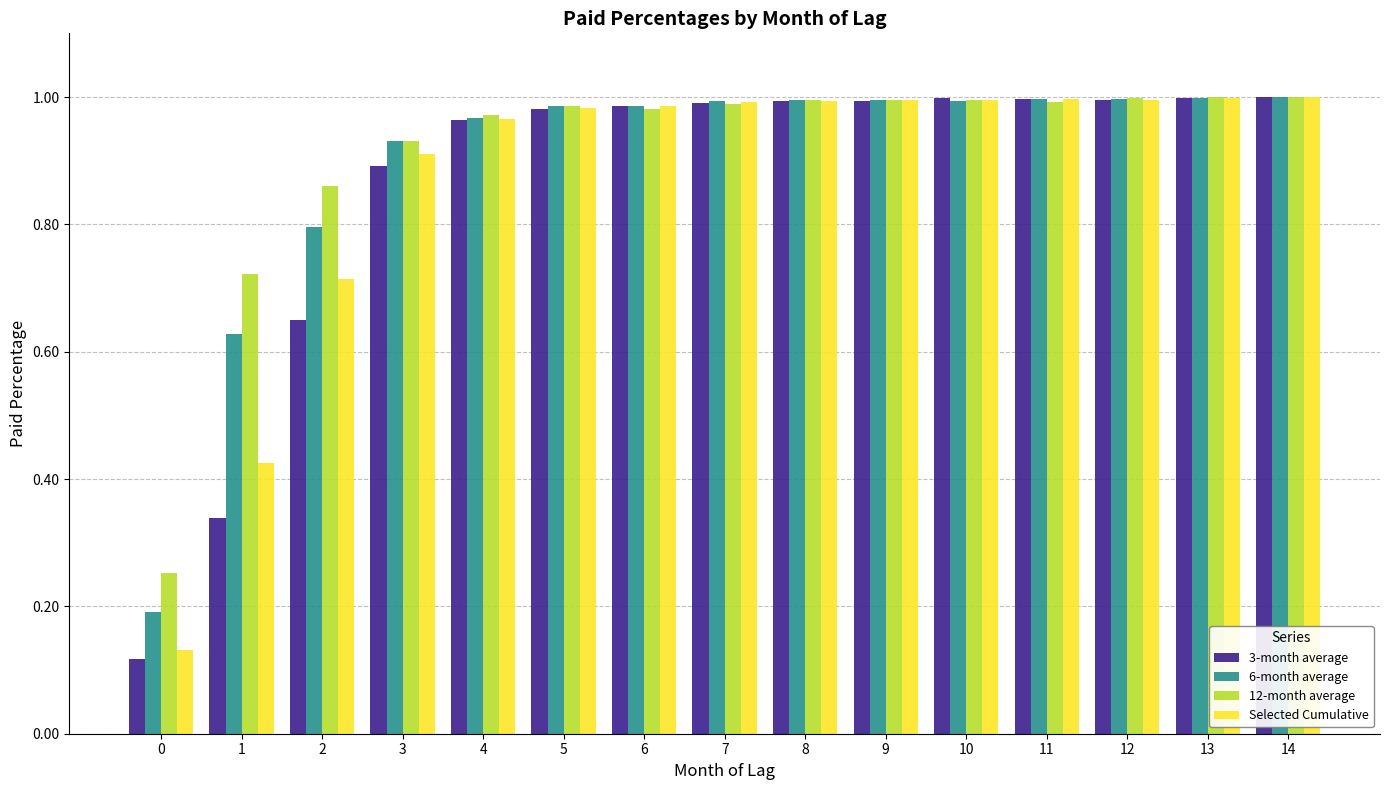

At how many categories does at least one series exceed 0?

15